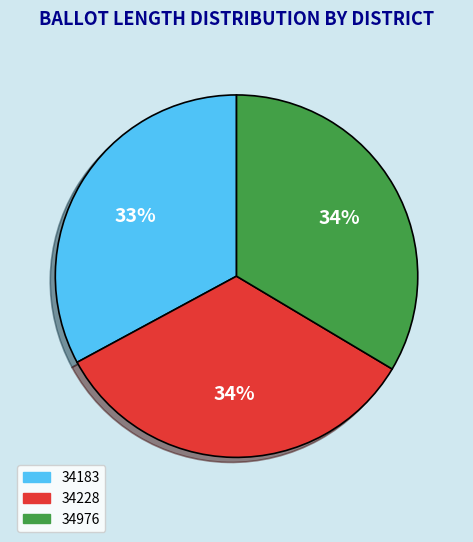

To the nearest percent, what percentage of the pie is 34228?

34%